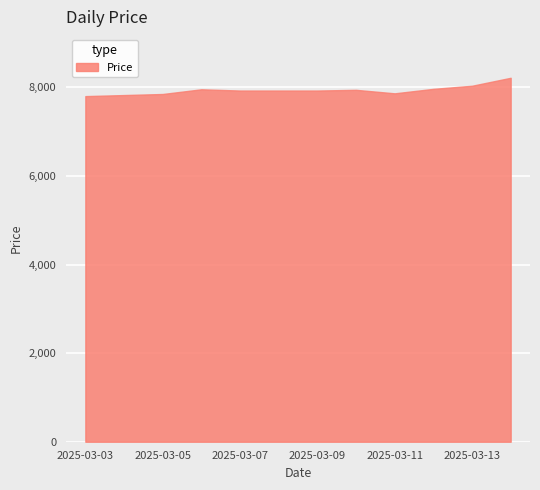

Is it true that the value at 2025-03-08 is 7929?

True